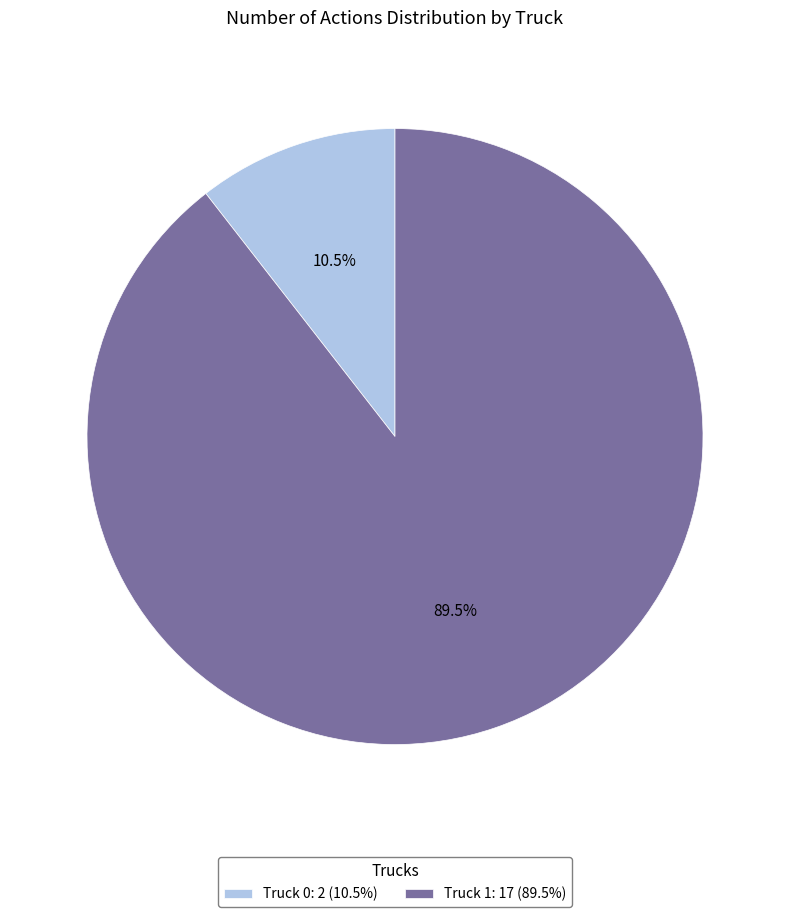

Which has a higher value, Truck 0 or Truck 1?

Truck 1